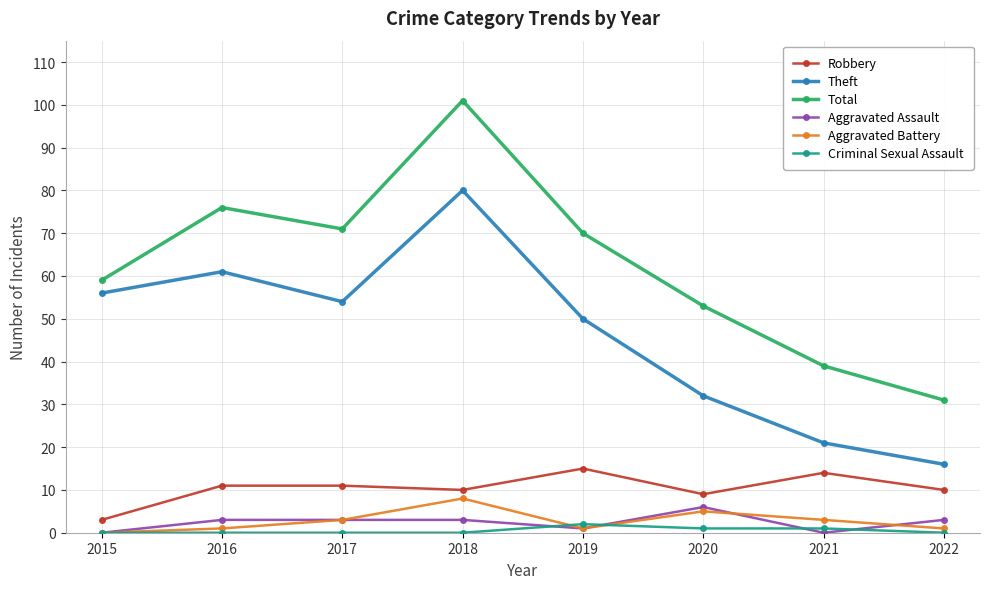

What is the sum of the Theft values at 2018 and 2021?

101